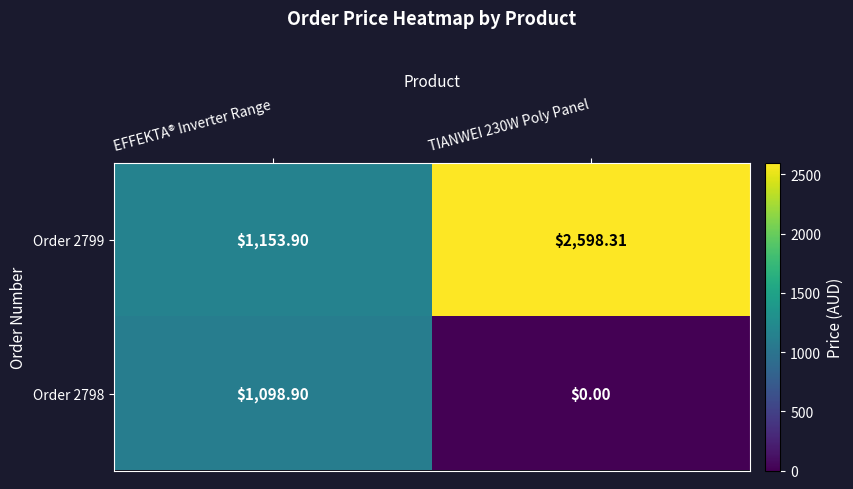

Which category has the lowest value in the Order 2799 series?

EFFEKTA® Inverter Range